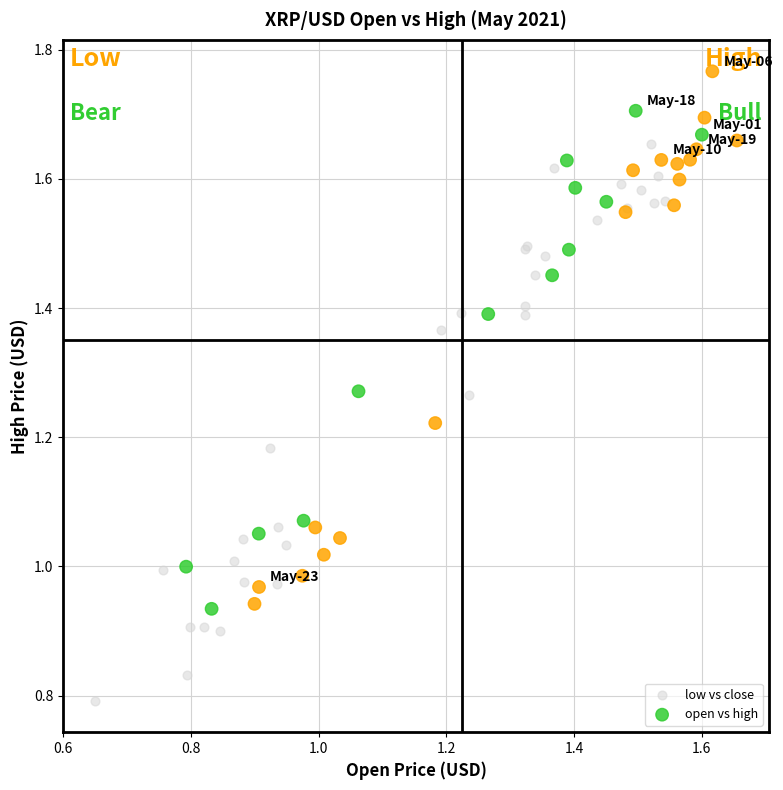

Which series has the largest Y range (max minus min)?

low vs close